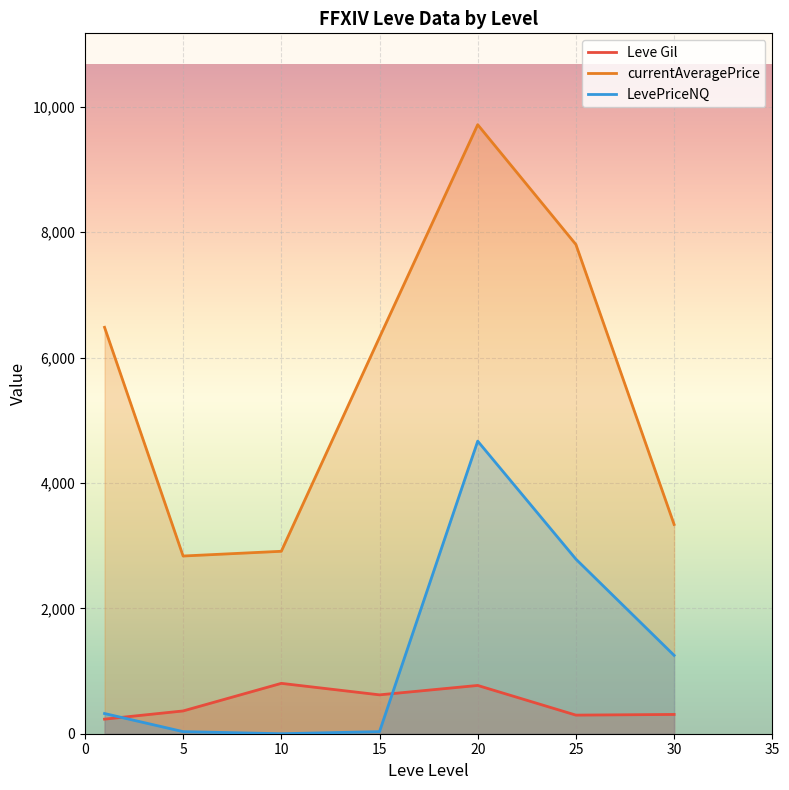

How many values in LevePriceNQ are above zero?

6